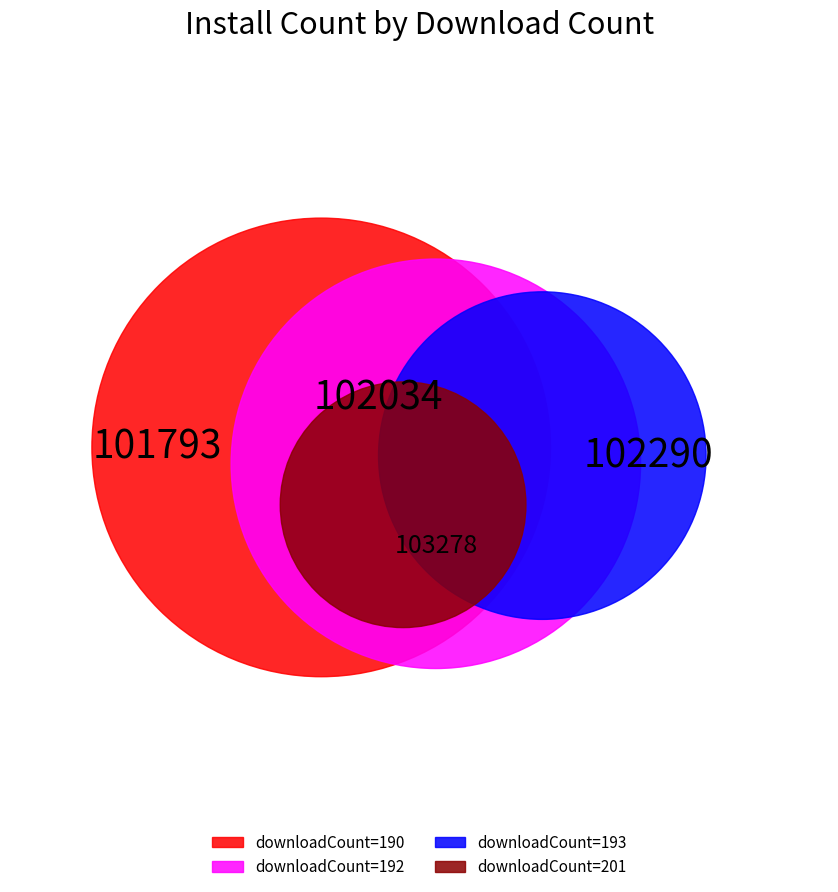

Is there any slice that represents more than half of the pie?

No